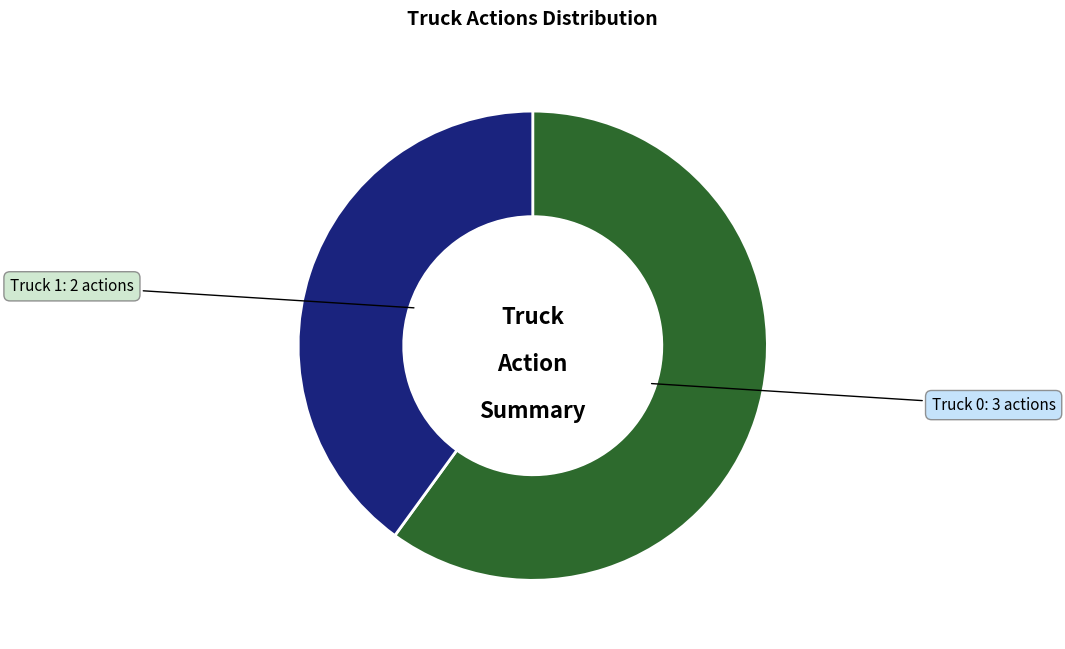

Does any single category account for the majority?

Yes